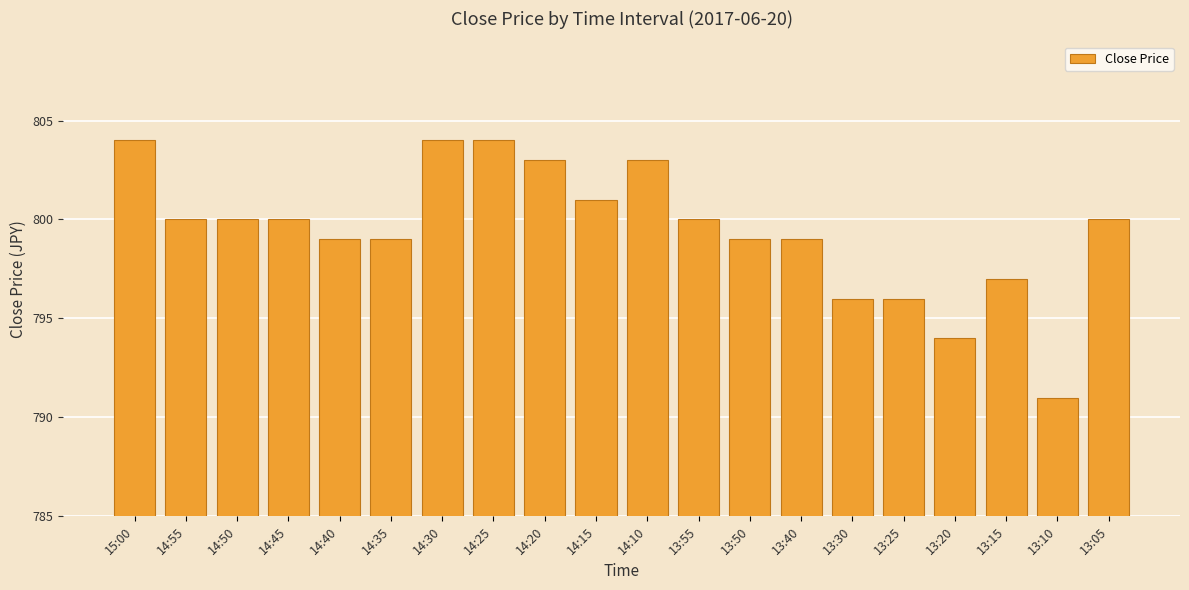

The value at 14:10 is 321. True or false?

False